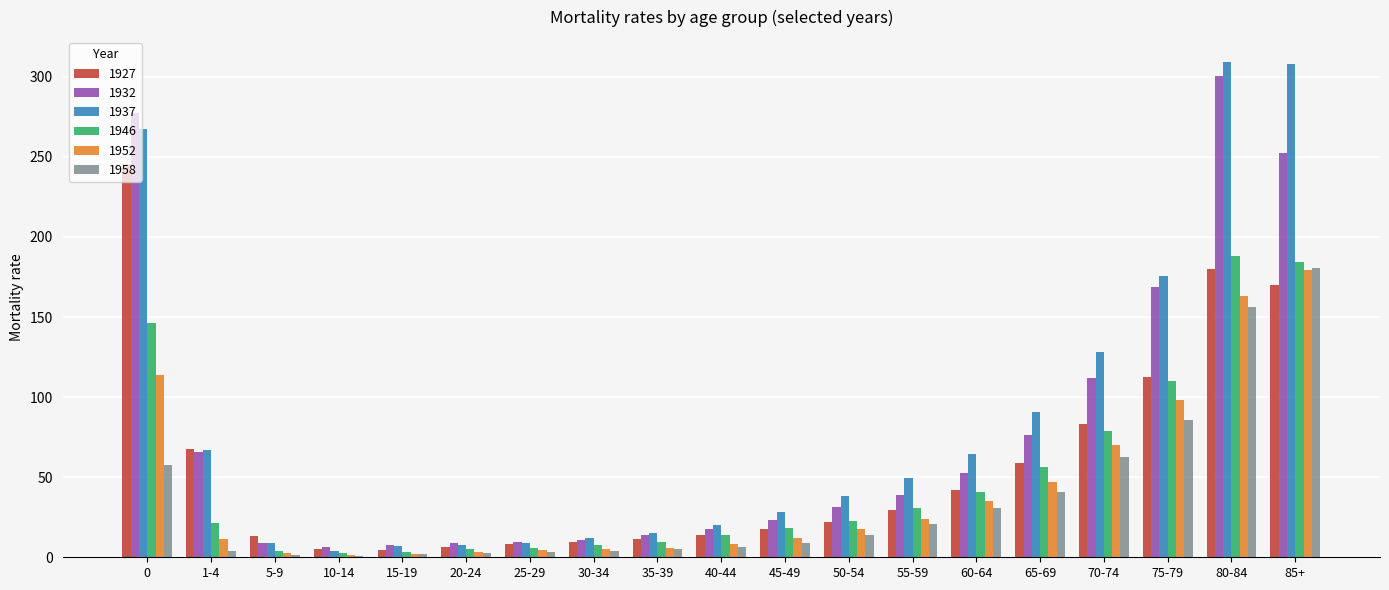

How many bars are there in total?

114